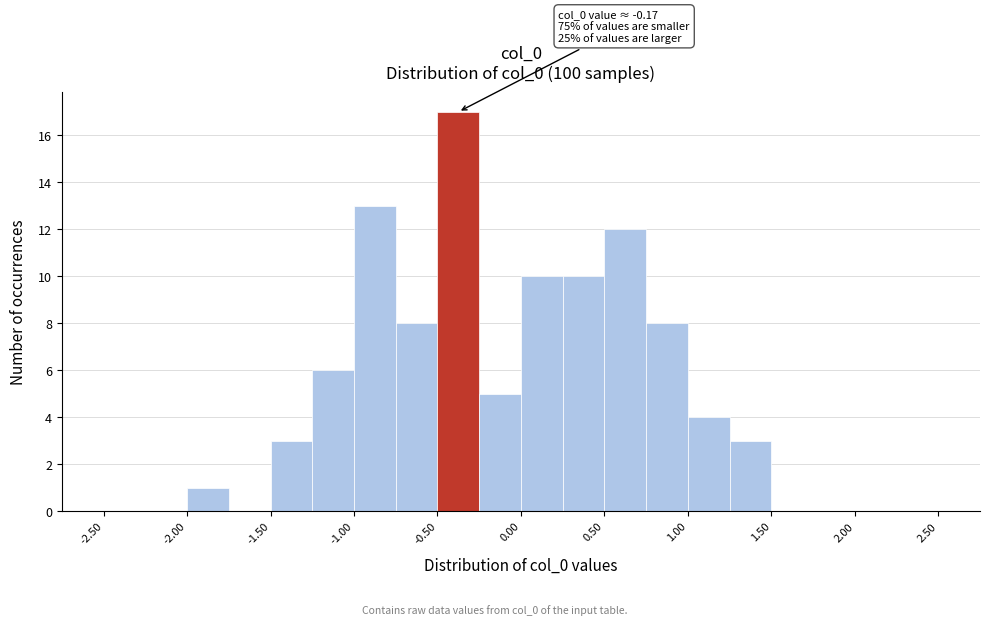

Which range on the x-axis has the tallest bar?

-0.50 to -0.25